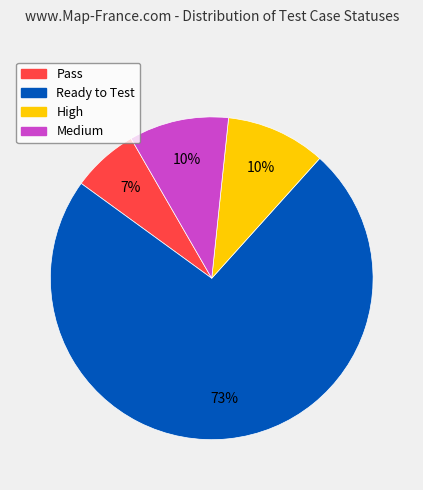

To the nearest percent, what portion does Medium represent?

10%